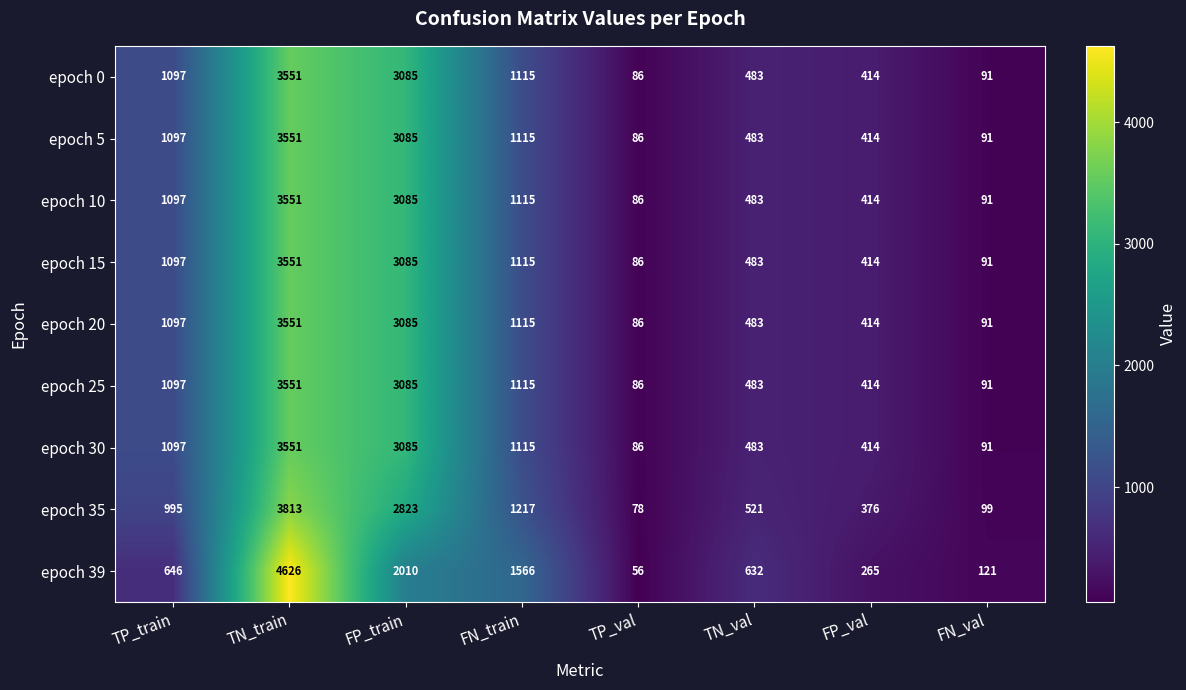

What is the difference between the maximum and second lowest values in the epoch 35 series?

3714